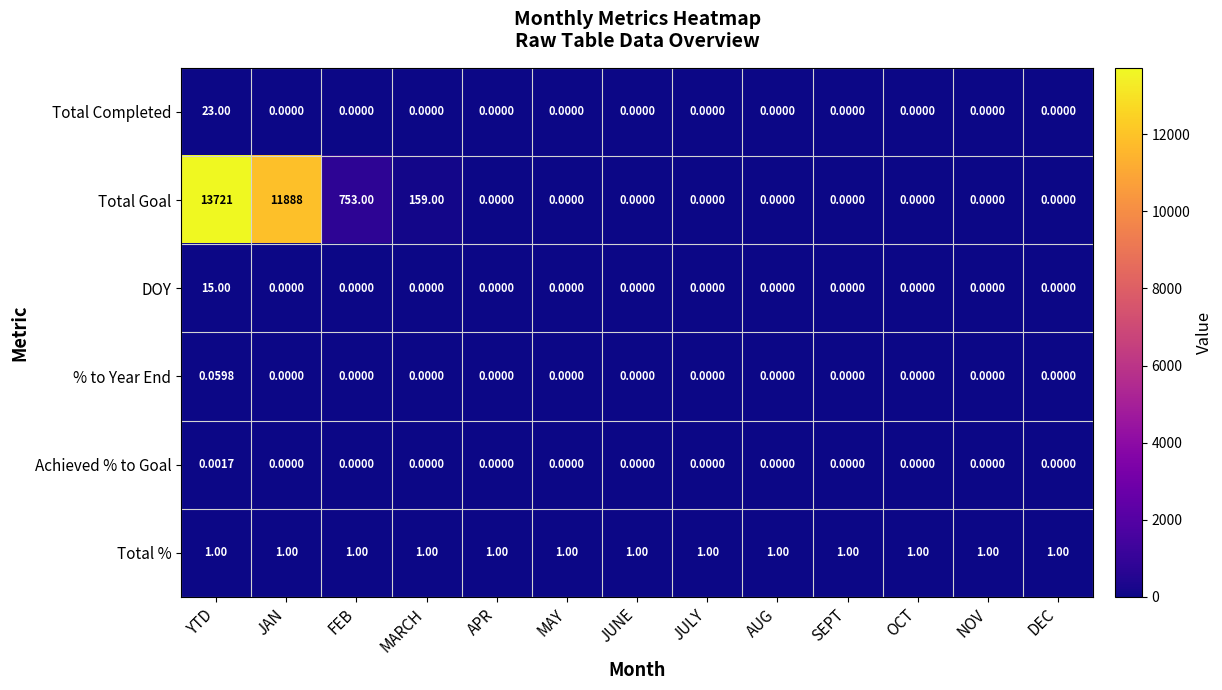

Which series has the widest spread of values?

Total Goal